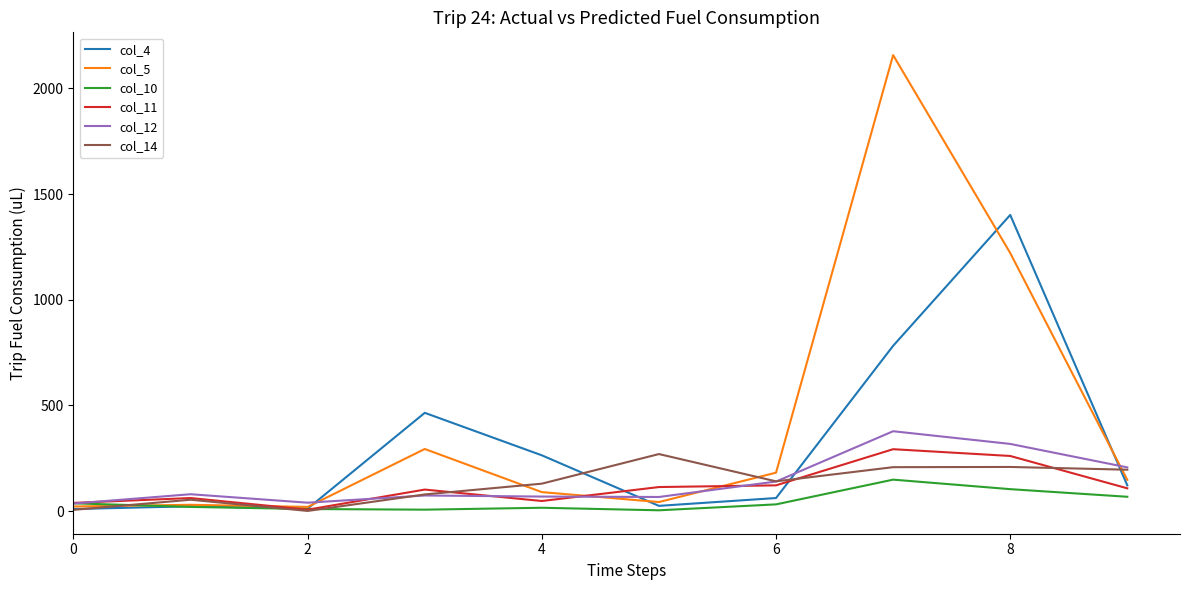

Count the number of data series in this chart.

6